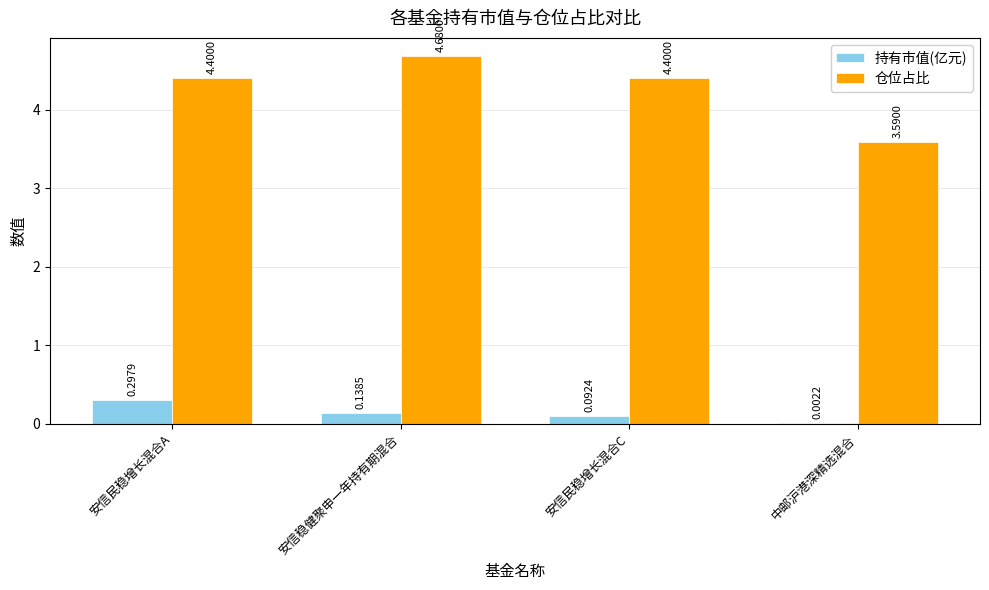

At which category is the sum across all series the highest?

安信稳健聚申一年持有期混合